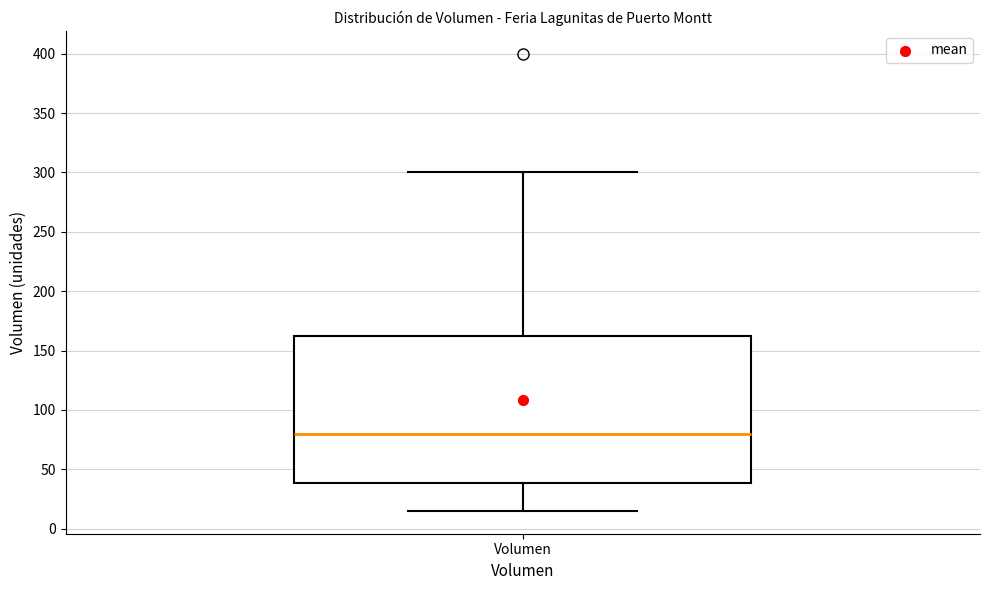

Where does the upper whisker of the box for Volumen end on the y-axis? The values are not printed on the chart, so give them approximately, as read against the axis.

300